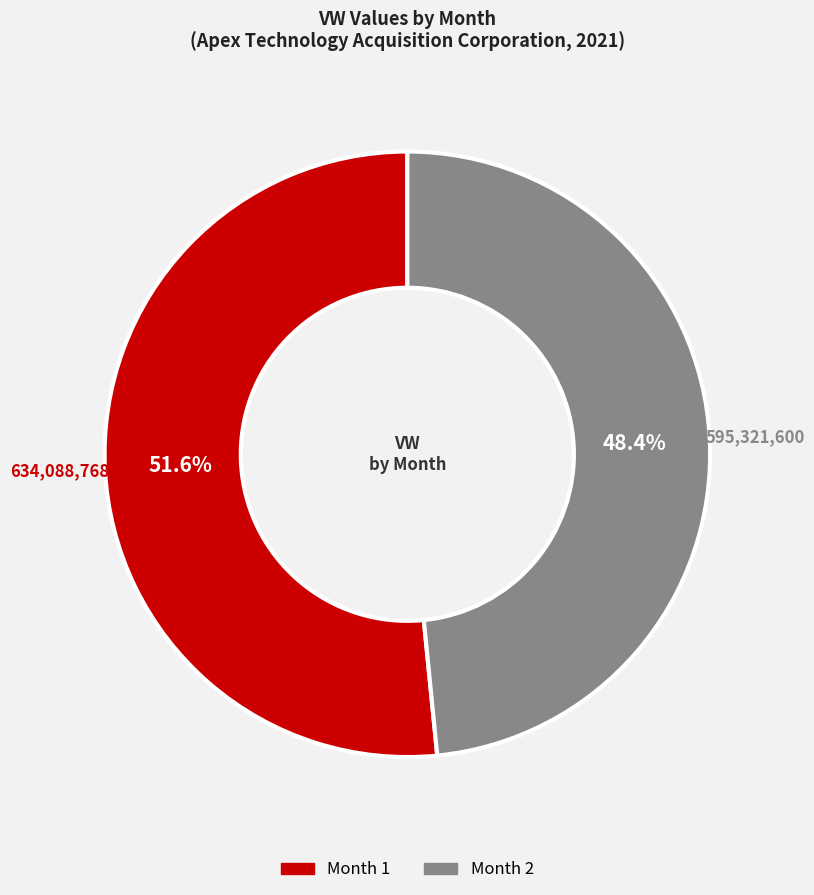

Is there any slice that represents more than half of the pie?

Yes